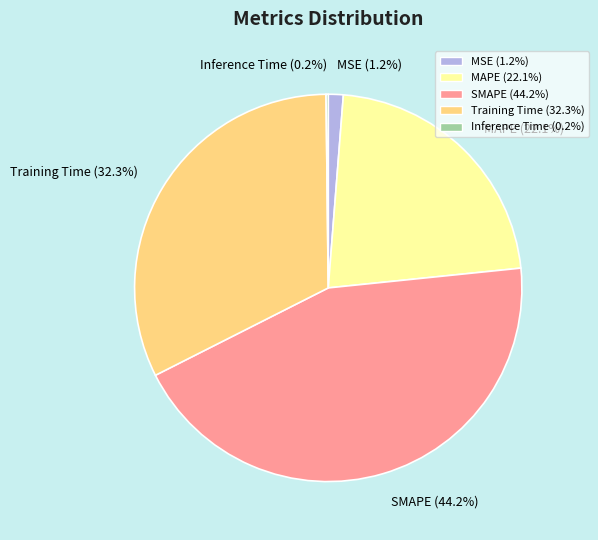

Which category has the biggest portion of the pie?

SMAPE